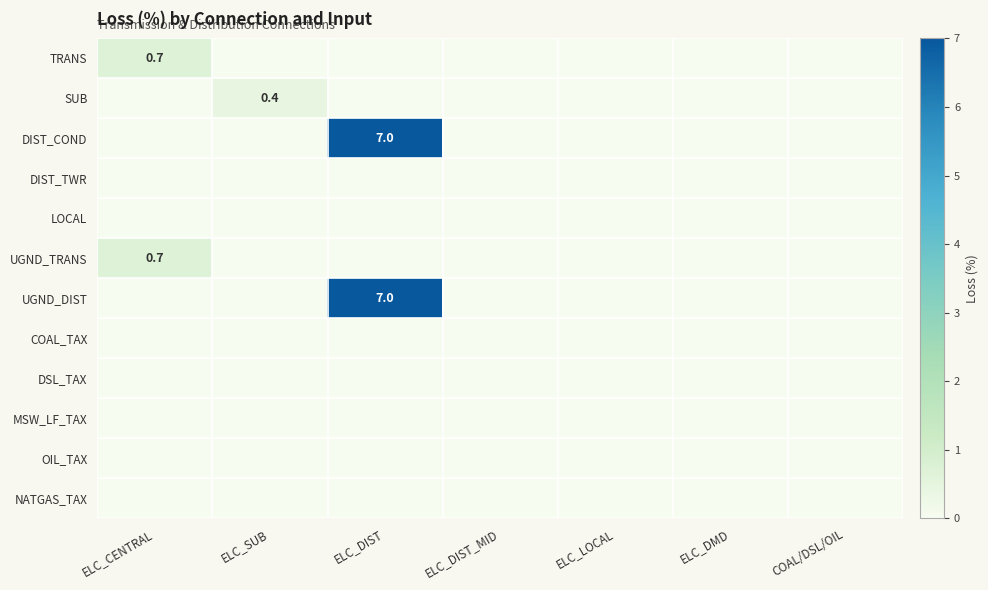

Is it true that SUB equals 0.4 at ELC_SUB?

True